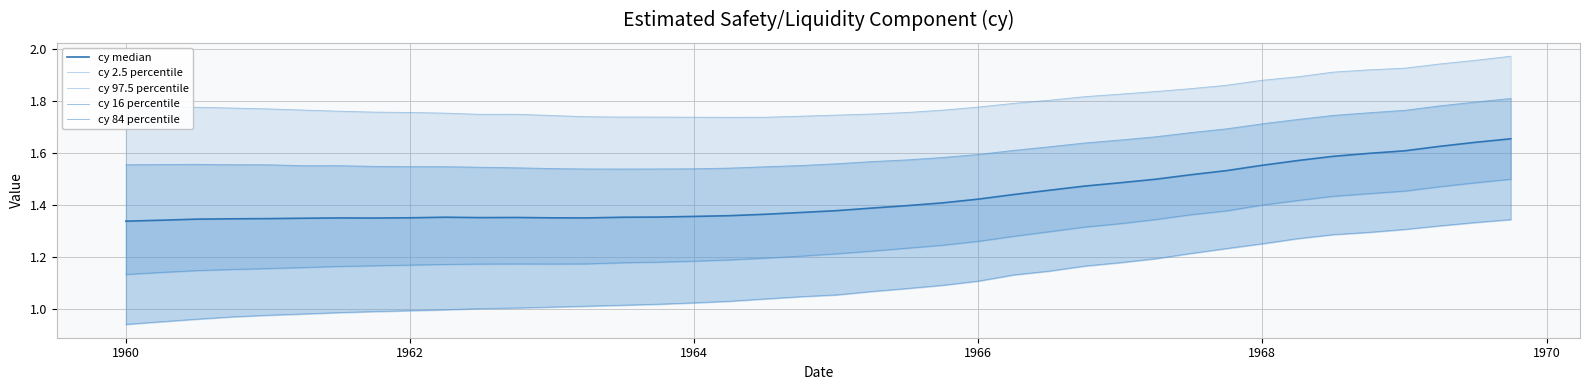

Which series has the largest total across all categories?

cy 97.5 percentile